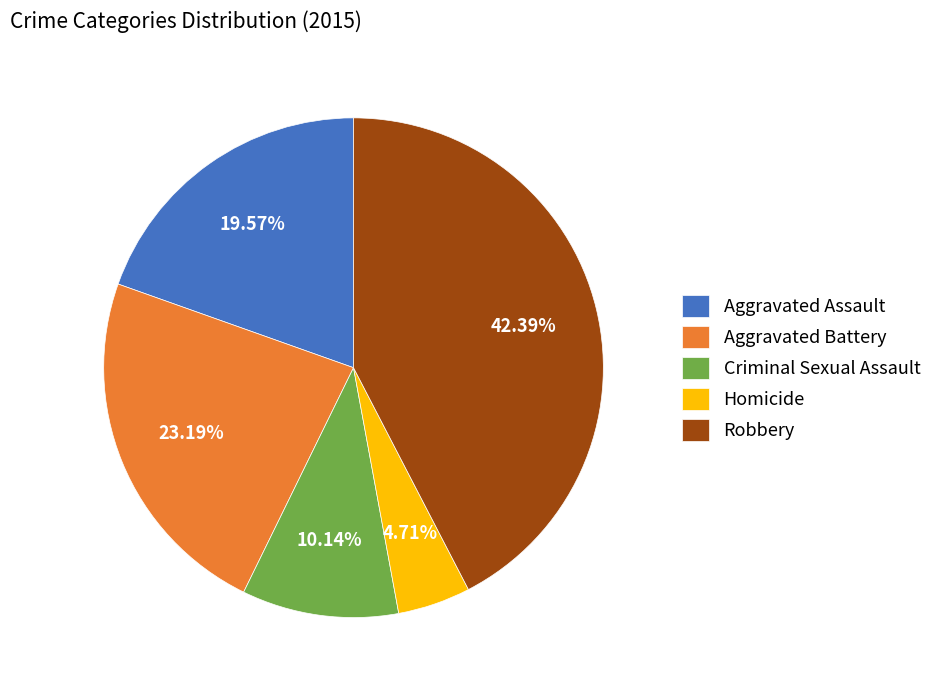

How many slices are in this pie chart?

5